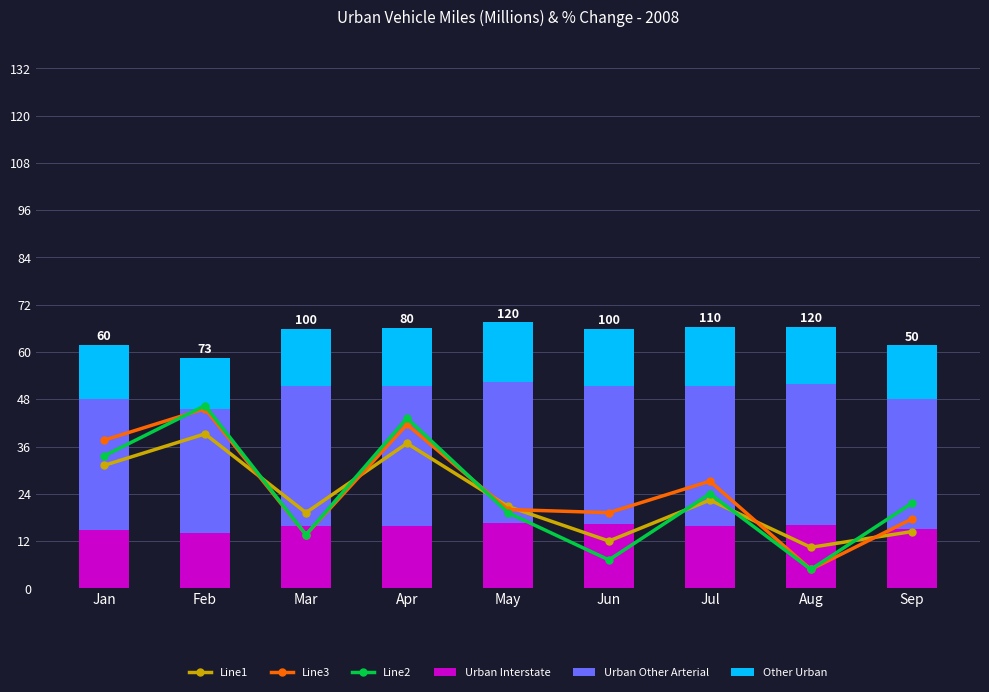

What value does the Line3 series have at Jun?

19.2